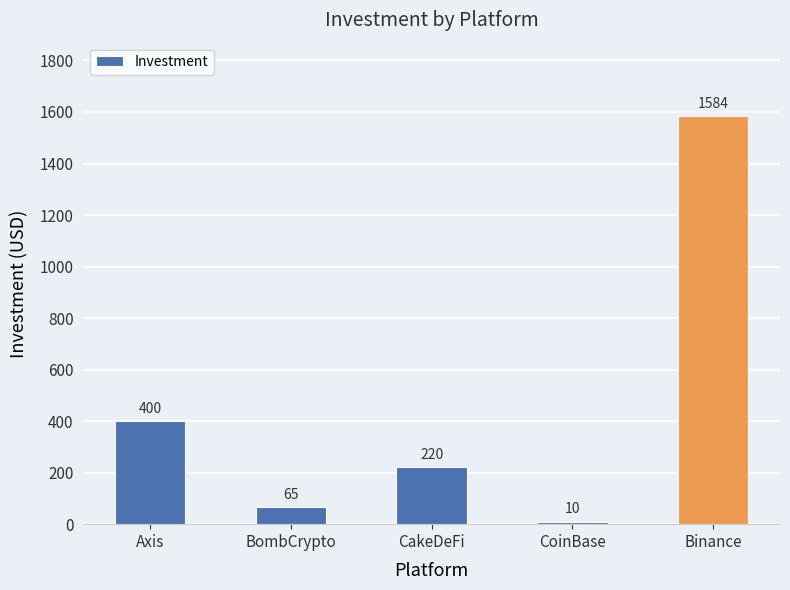

Rank the categories by value from lowest to highest.

CoinBase, BombCrypto, CakeDeFi, Axis, Binance